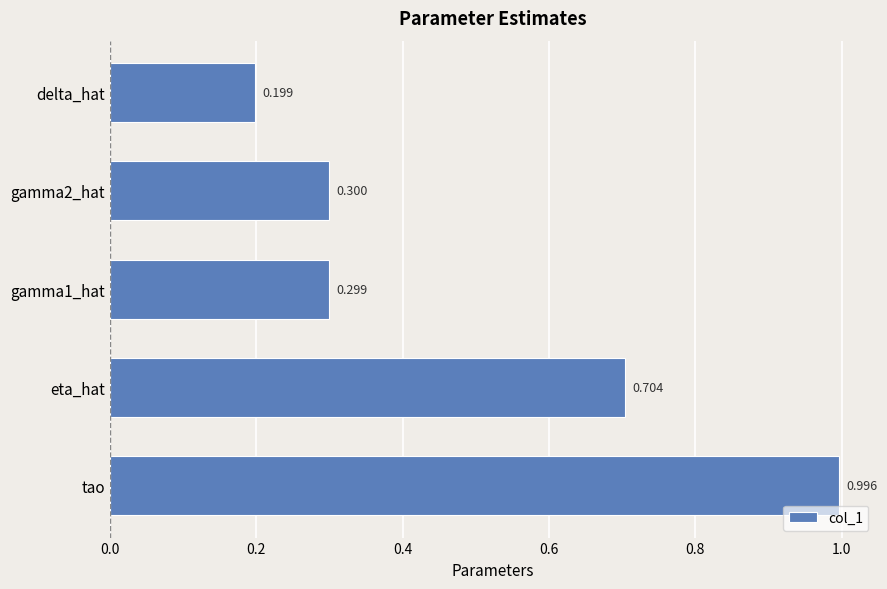

What is the sum of all values?

2.5